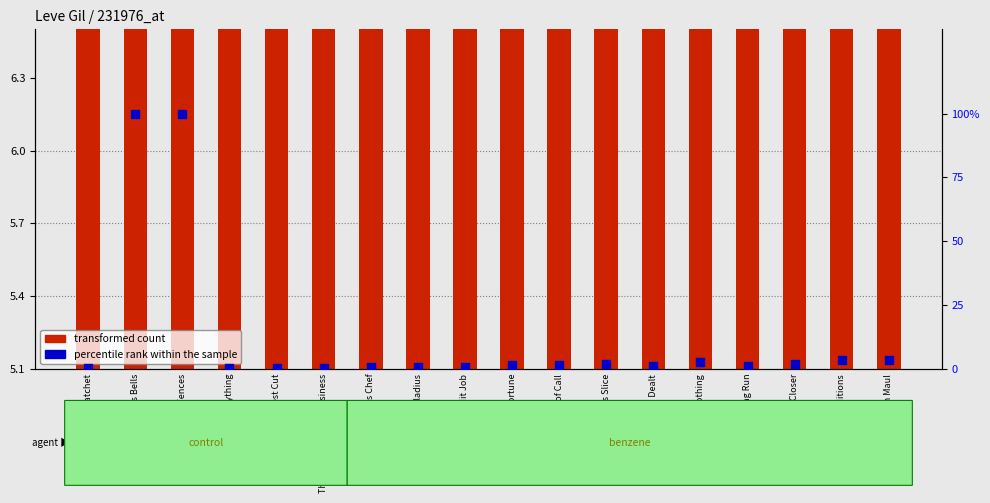

At which category is the sum across all series the highest?

Mending Fences